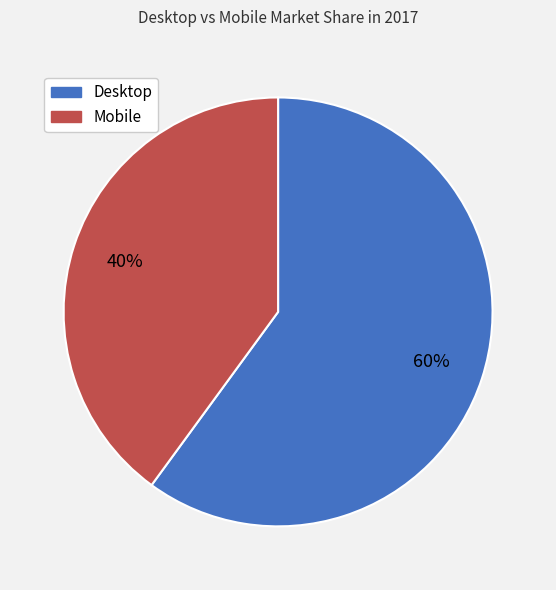

Do Mobile and Desktop together represent more than half of the pie?

Yes